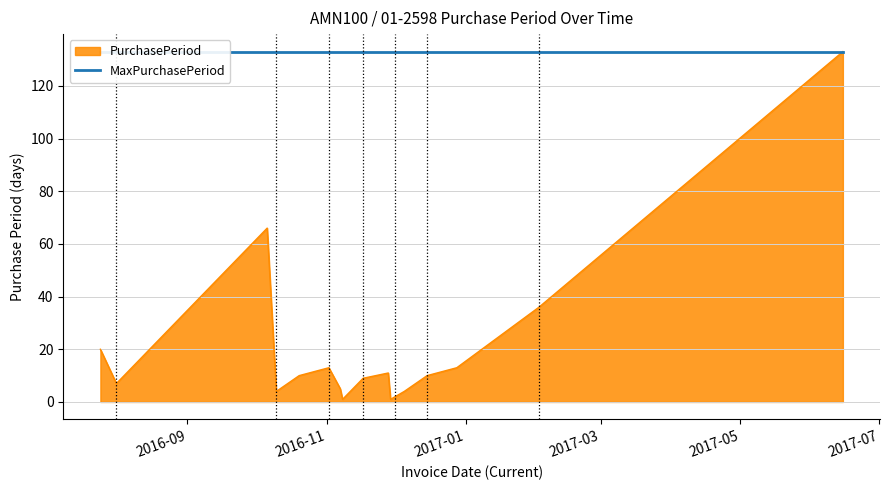

What is the value of the 17th point from the left?

133